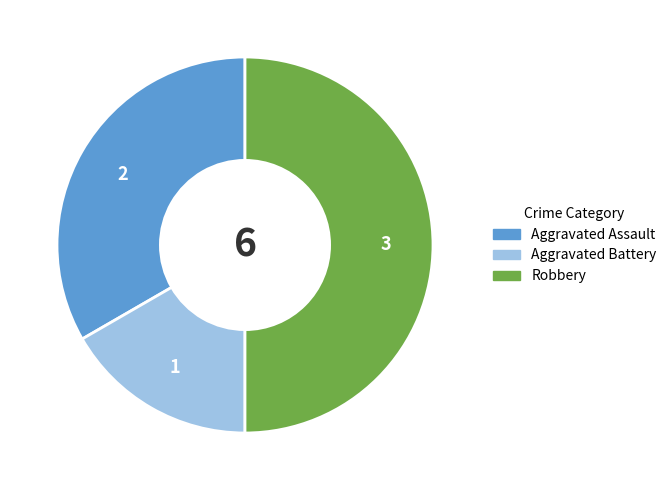

Rank the categories by value from lowest to highest.

Aggravated Battery, Aggravated Assault, Robbery